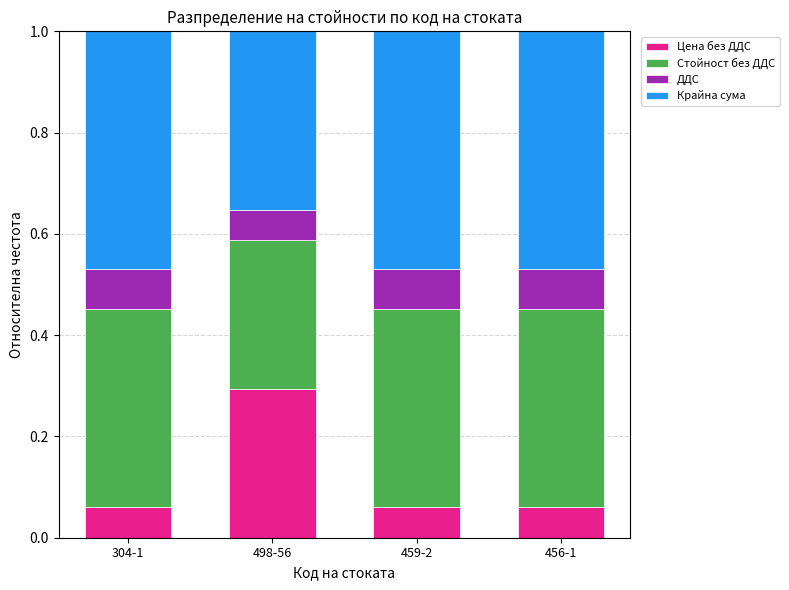

What is the total value across all series at 459-2?

1.0